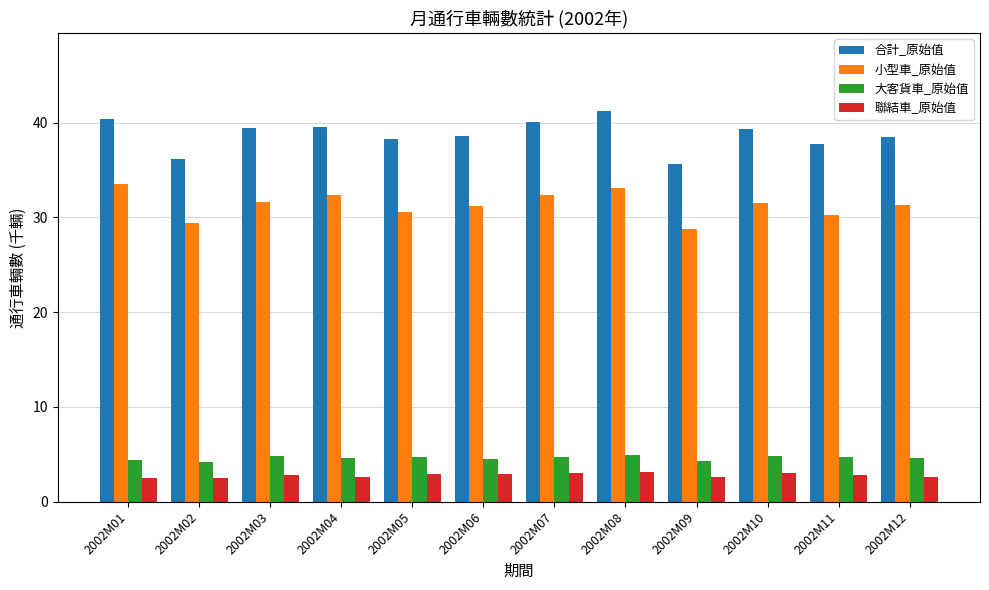

How many categories are shown in the chart?

12